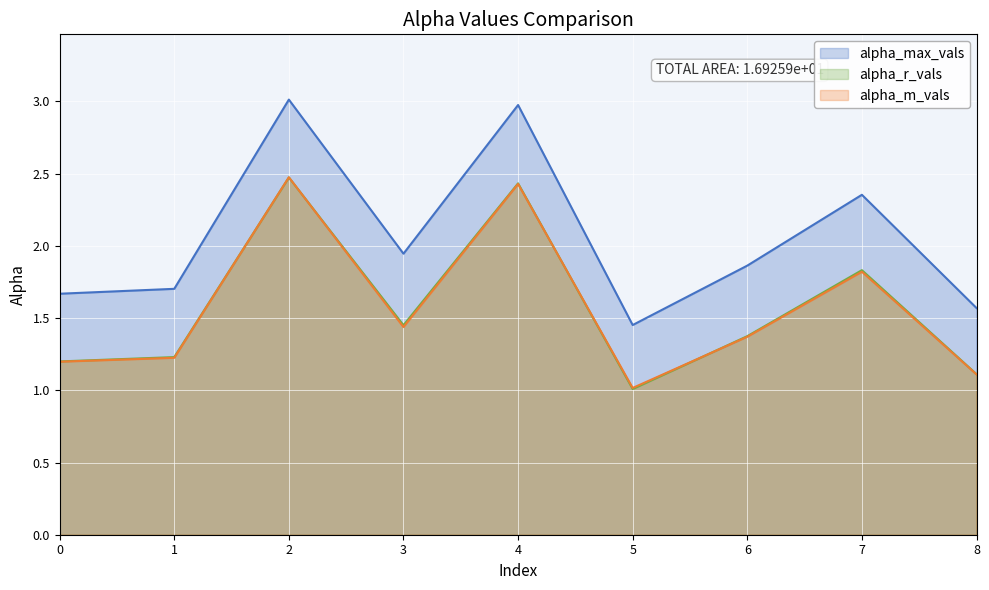

Does the chart display data point markers on the line(s)?

No